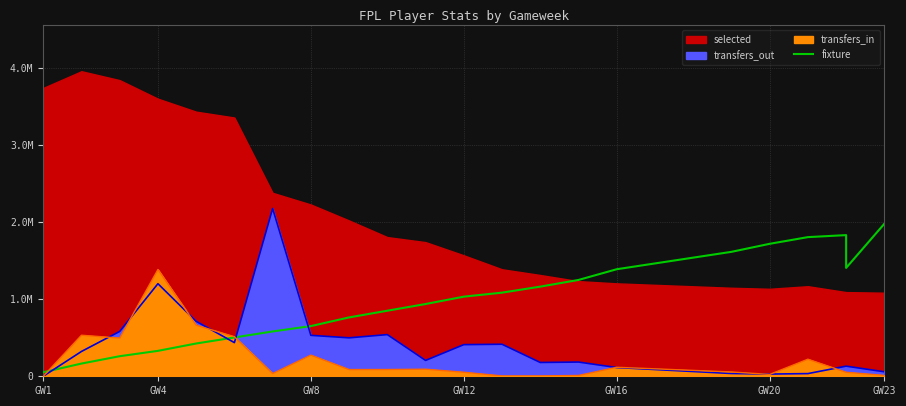

Reading right to left, extract all data points from this chart.

1980358.0	1407096.5	1832699.7	1806642.4	1719784.6	1615555.2	1389724.9	1250752.4	1163894.6	1085722.6	1033607.9	938064.3	851206.5	764348.7	651433.6	581947.3	503775.3	425603.3	330059.7	260573.4	165029.8	52114.7